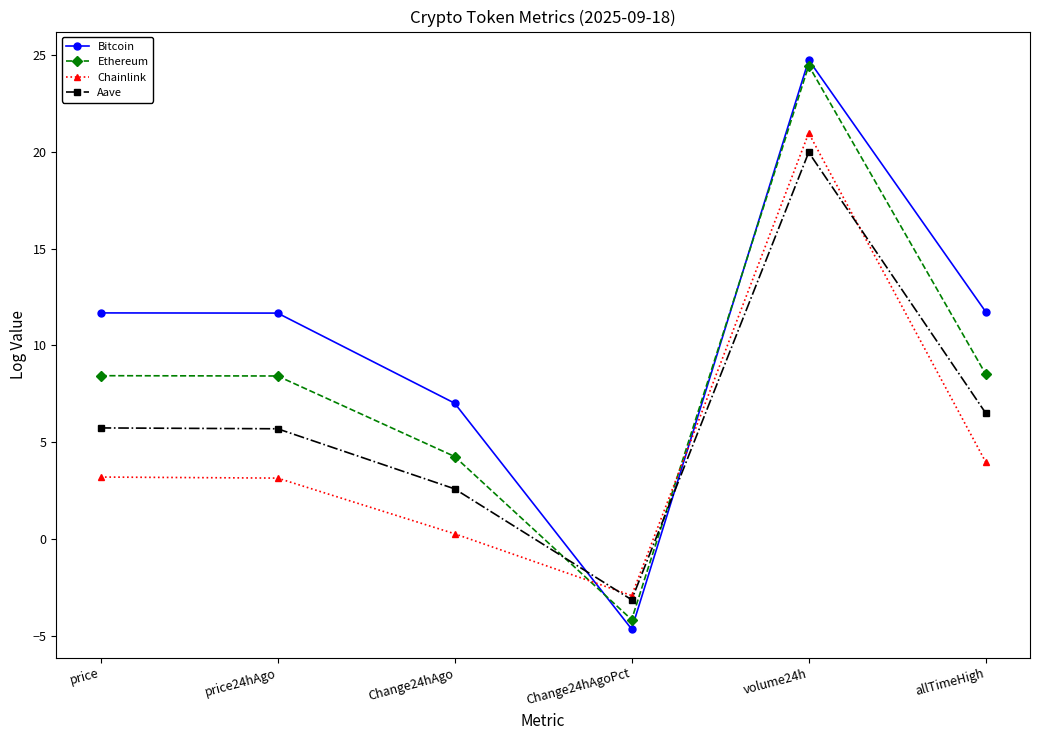

Does the chart display data point markers on the line(s)?

Yes